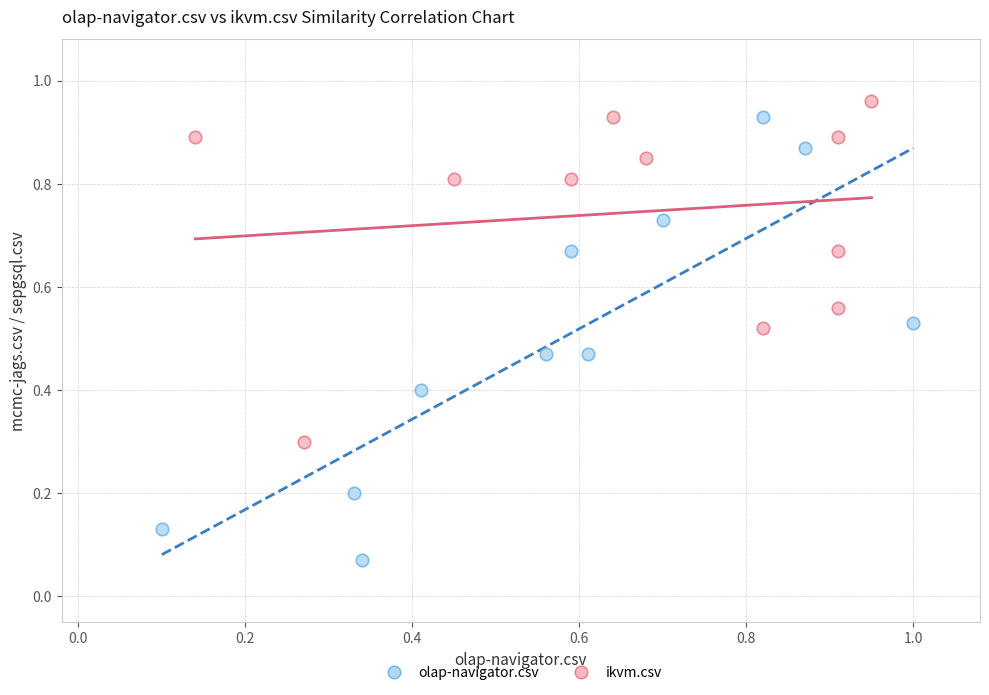

Which series has the largest Y range (max minus min)?

olap-navigator.csv